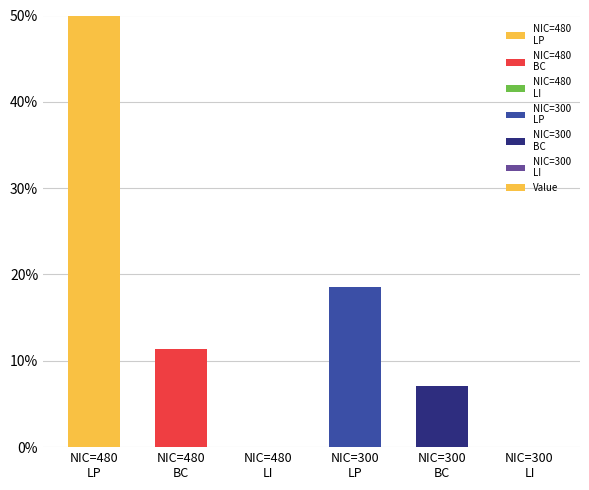

How many values exceed 11?

3